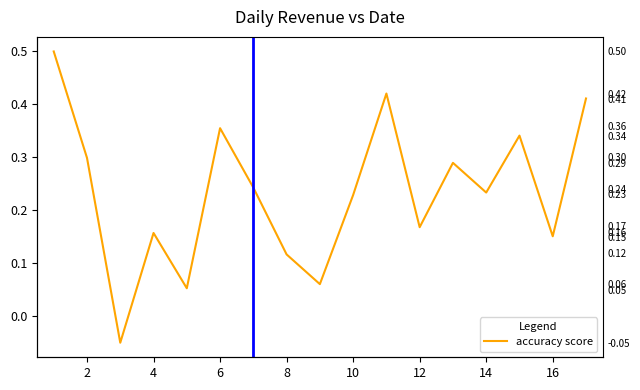

True or false: the data shows 0.2 at 16.

False